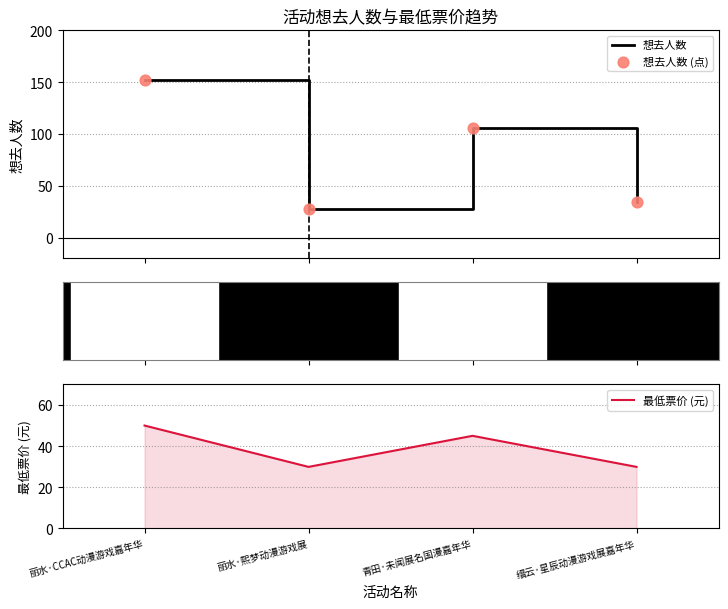

Which series reaches the maximum Y coordinate?

想去人数